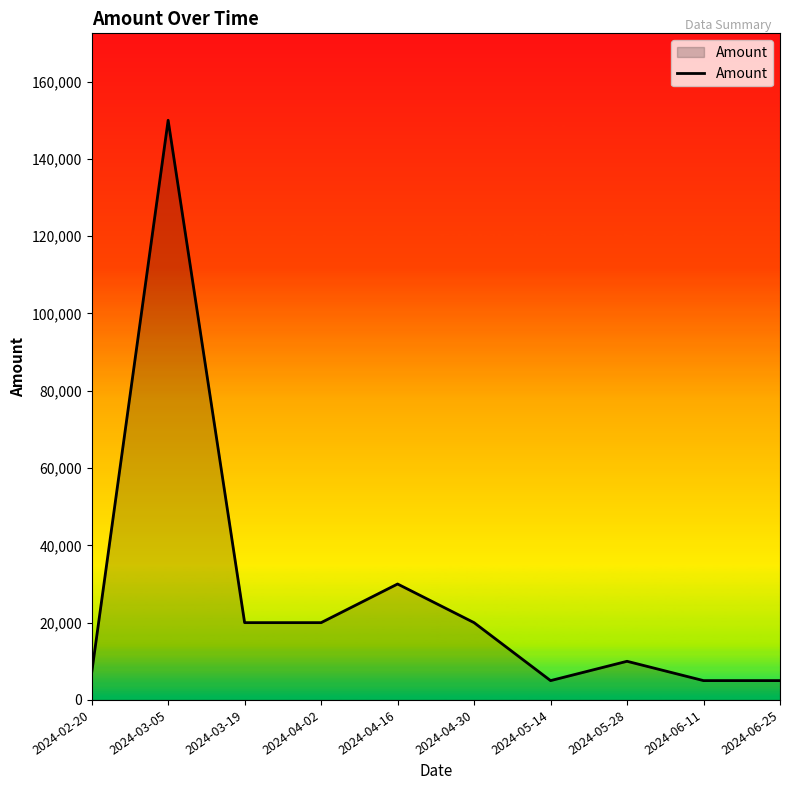

What is the change in value from 2024-05-14 to 2024-05-28?

+5000